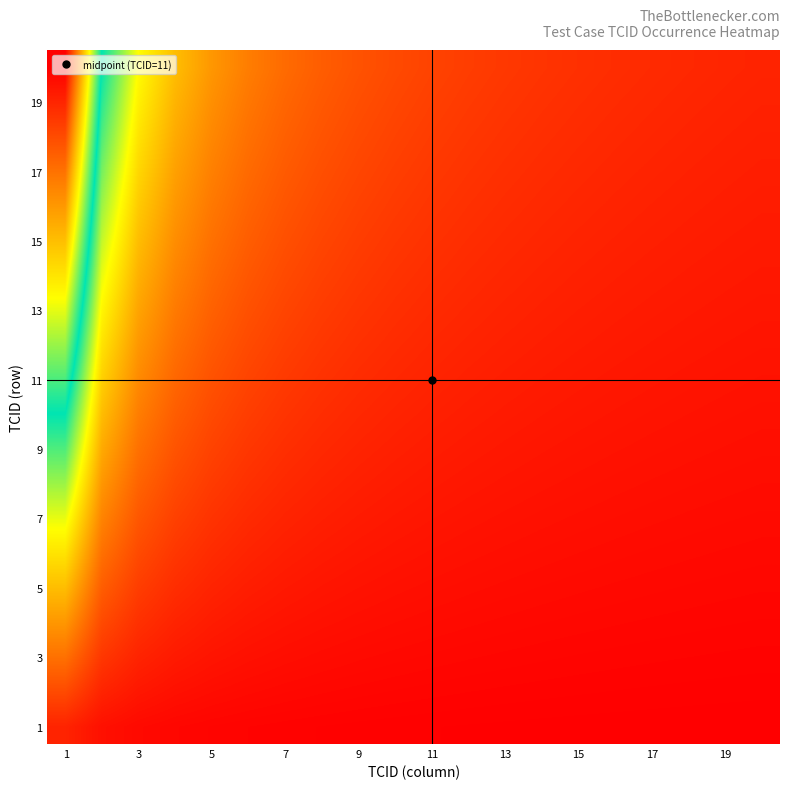

Reading right to left, what are all the values shown in this chart?

row_0: 0.0	0.0	0.0	0.0	0.0	0.0	0.0	0.0	0.0	0.0	0.0	0.0	0.0	0.0	0.0	0.0	0.0	0.0	0.0	0.0
row_1: 0.0	0.0	0.0	0.0	0.0	0.0	0.0	0.0	0.0	0.0	0.0	0.0	0.0	0.0	0.0	0.0	0.0	0.0	0.0	0.1
row_2: 0.0	0.0	0.0	0.0	0.0	0.0	0.0	0.0	0.0	0.0	0.0	0.0	0.0	0.0	0.0	0.0	0.0	0.0	0.1	0.1
row_3: 0.0	0.0	0.0	0.0	0.0	0.0	0.0	0.0	0.0	0.0	0.0	0.0	0.0	0.0	0.0	0.0	0.0	0.1	0.1	0.2
row_4: 0.0	0.0	0.0	0.0	0.0	0.0	0.0	0.0	0.0	0.0	0.0	0.0	0.0	0.0	0.0	0.0	0.1	0.1	0.1	0.2
row_5: 0.0	0.0	0.0	0.0	0.0	0.0	0.0	0.0	0.0	0.0	0.0	0.0	0.0	0.0	0.0	0.1	0.1	0.1	0.1	0.3
row_6: 0.0	0.0	0.0	0.0	0.0	0.0	0.0	0.0	0.0	0.0	0.0	0.0	0.0	0.0	0.1	0.1	0.1	0.1	0.2	0.3
row_7: 0.0	0.0	0.0	0.0	0.0	0.0	0.0	0.0	0.0	0.0	0.0	0.0	0.0	0.1	0.1	0.1	0.1	0.1	0.2	0.4
row_8: 0.0	0.0	0.0	0.0	0.0	0.0	0.0	0.0	0.0	0.0	0.0	0.0	0.1	0.1	0.1	0.1	0.1	0.1	0.2	0.4
row_9: 0.0	0.0	0.0	0.0	0.0	0.0	0.0	0.0	0.0	0.0	0.0	0.1	0.1	0.1	0.1	0.1	0.1	0.2	0.2	0.5
row_10: 0.0	0.0	0.0	0.0	0.0	0.0	0.0	0.0	0.0	0.0	0.1	0.1	0.1	0.1	0.1	0.1	0.1	0.2	0.3	0.5
row_11: 0.0	0.0	0.0	0.0	0.0	0.0	0.0	0.0	0.0	0.1	0.1	0.1	0.1	0.1	0.1	0.1	0.1	0.2	0.3	0.6
row_12: 0.0	0.0	0.0	0.0	0.0	0.0	0.0	0.0	0.1	0.1	0.1	0.1	0.1	0.1	0.1	0.1	0.2	0.2	0.3	0.6
row_13: 0.0	0.0	0.0	0.0	0.0	0.0	0.0	0.1	0.1	0.1	0.1	0.1	0.1	0.1	0.1	0.1	0.2	0.2	0.3	0.7
row_14: 0.0	0.0	0.0	0.0	0.0	0.0	0.1	0.1	0.1	0.1	0.1	0.1	0.1	0.1	0.1	0.1	0.2	0.2	0.4	0.7
row_15: 0.0	0.0	0.0	0.0	0.0	0.1	0.1	0.1	0.1	0.1	0.1	0.1	0.1	0.1	0.1	0.2	0.2	0.3	0.4	0.8
row_16: 0.0	0.0	0.0	0.0	0.1	0.1	0.1	0.1	0.1	0.1	0.1	0.1	0.1	0.1	0.1	0.2	0.2	0.3	0.4	0.8
row_17: 0.0	0.0	0.0	0.1	0.1	0.1	0.1	0.1	0.1	0.1	0.1	0.1	0.1	0.1	0.1	0.2	0.2	0.3	0.4	0.9
row_18: 0.0	0.0	0.1	0.1	0.1	0.1	0.1	0.1	0.1	0.1	0.1	0.1	0.1	0.1	0.2	0.2	0.2	0.3	0.5	0.9
row_19: 0.0	0.1	0.1	0.1	0.1	0.1	0.1	0.1	0.1	0.1	0.1	0.1	0.1	0.1	0.2	0.2	0.2	0.3	0.5	1.0